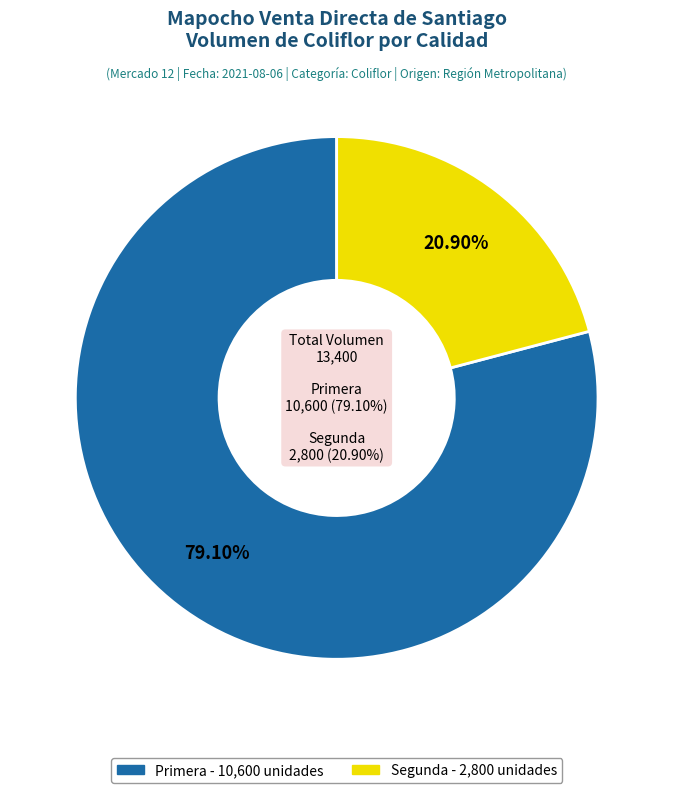

Which category accounts for the majority?

Primera